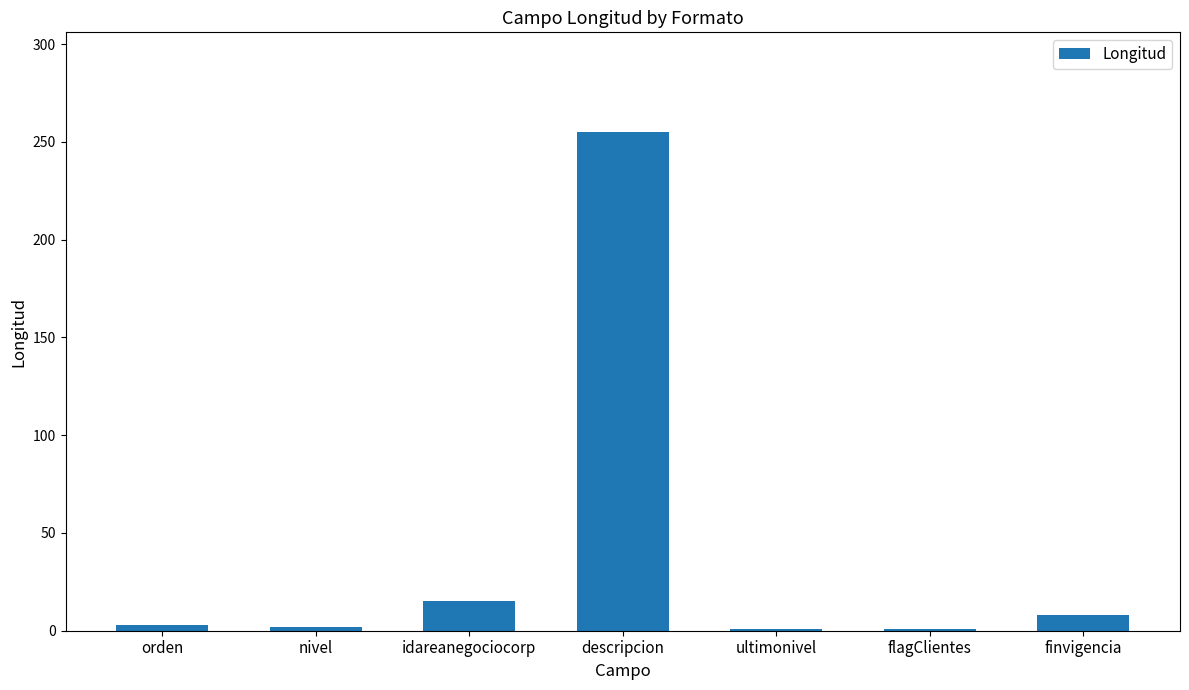

What is the difference between the values at orden and flagClientes?

2